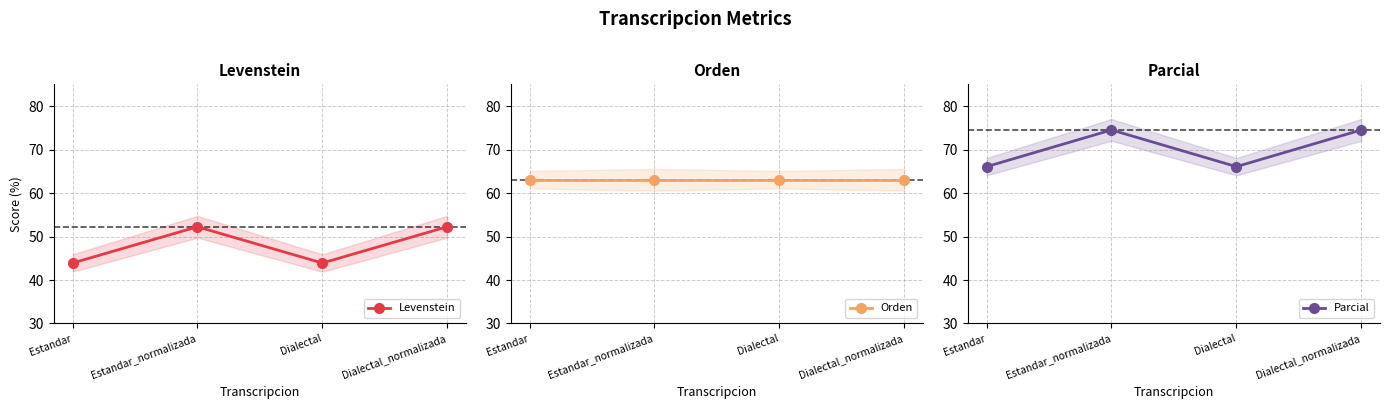

At which category is the sum across all series the highest?

Estandar_normalizada